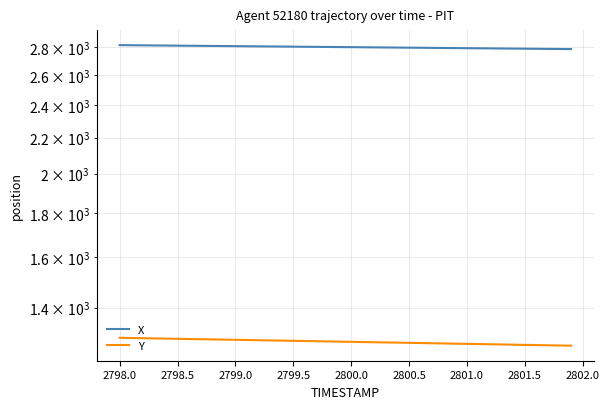

Where is X nearest to the value 2800?

2800.0